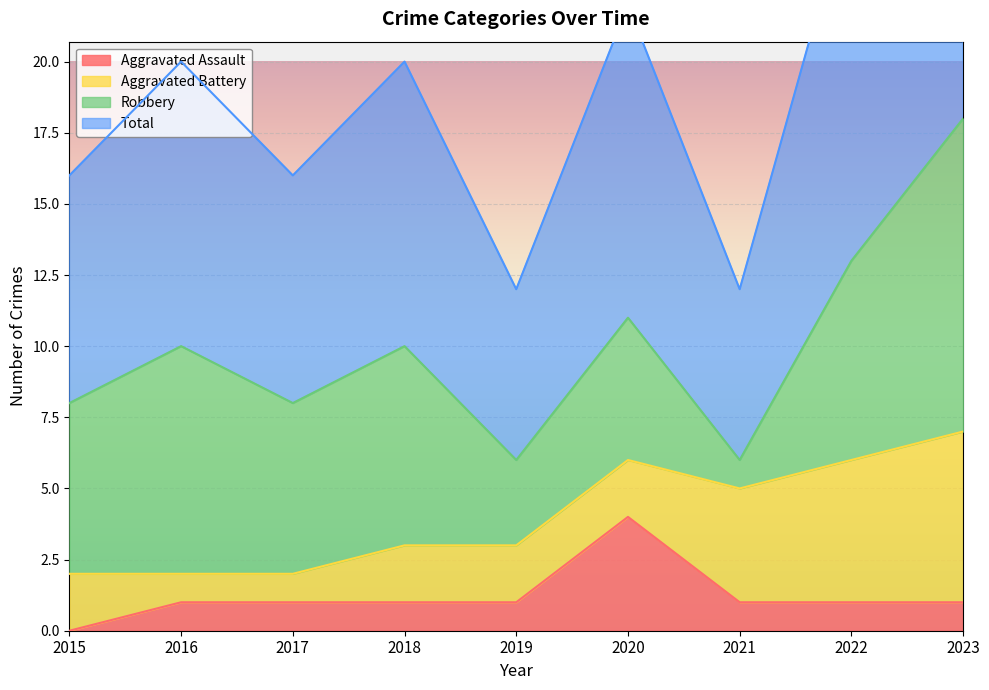

The value of Aggravated Assault at 2022 is 2. True or false?

False